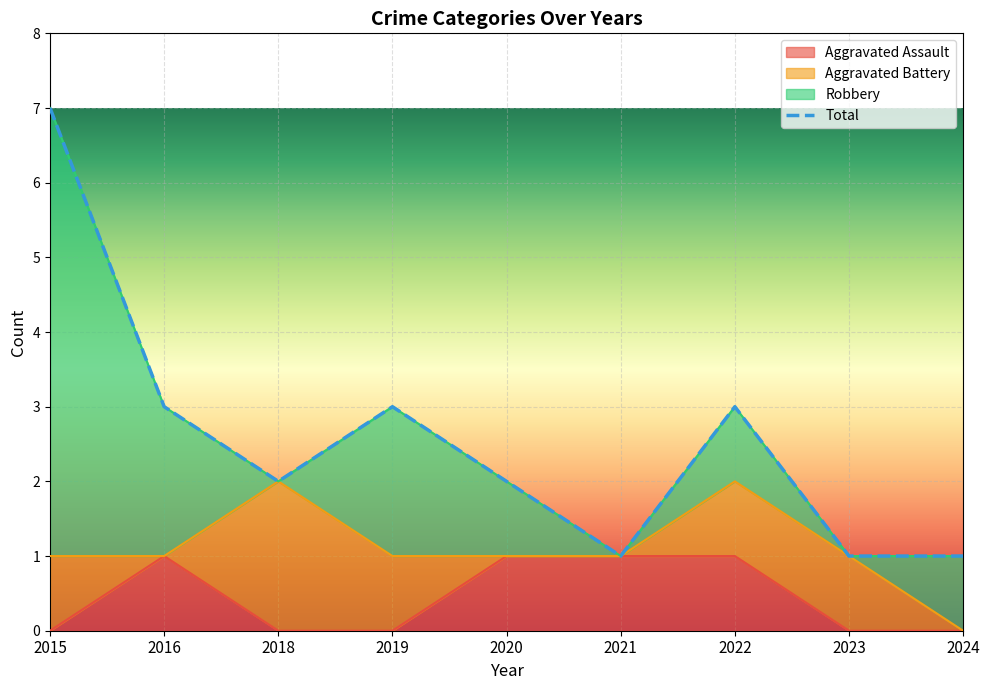

Is it true that Aggravated Assault equals 1 at 2024?

False